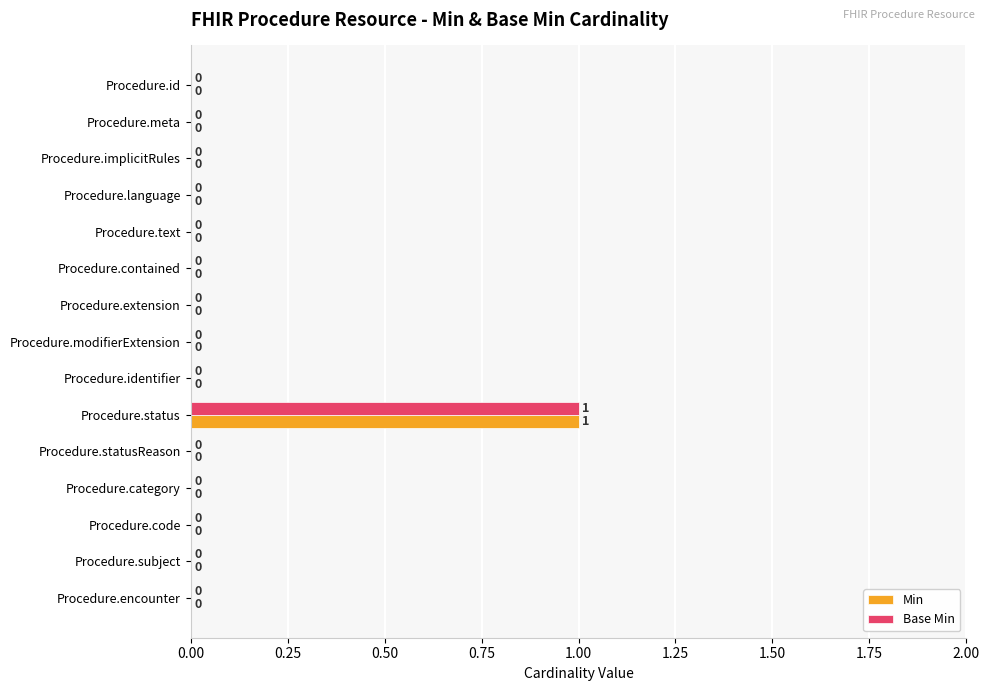

True or false: Min has a value of 1 at Procedure.statusReason.

False